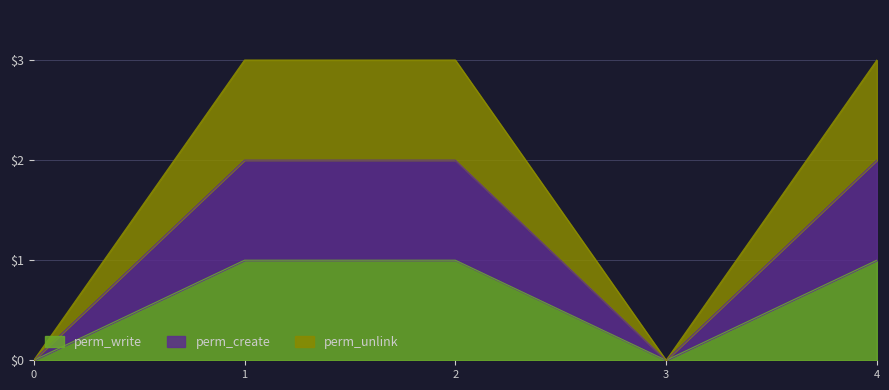

Does the chart have visible grid lines?

Yes